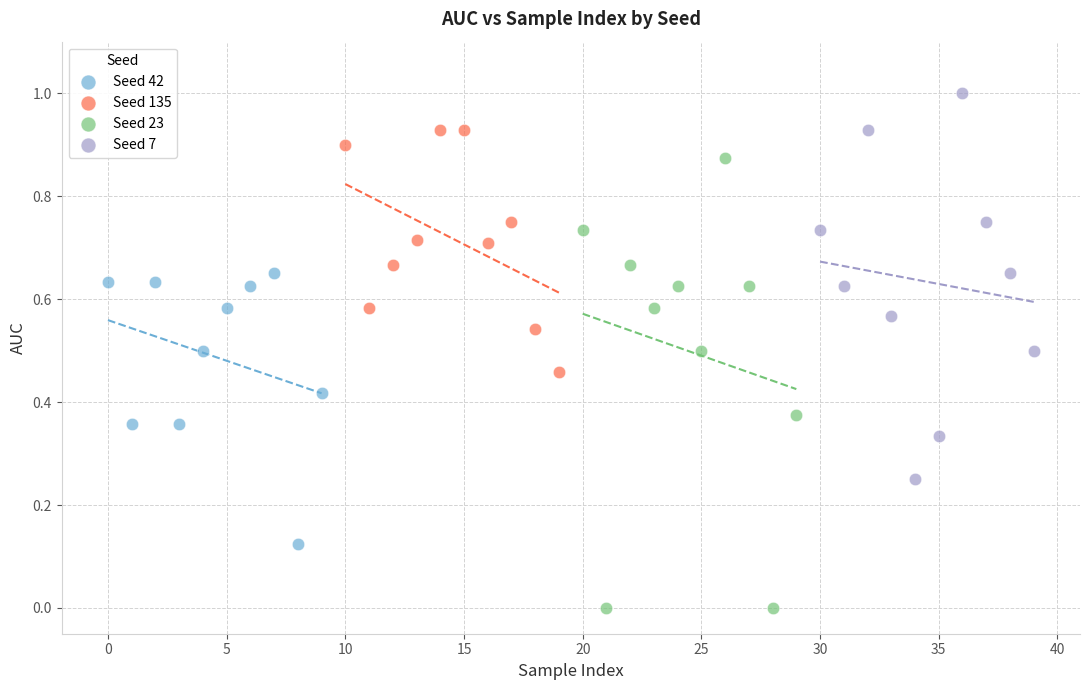

What are all the series names shown in the legend?

Seed 42, Seed 135, Seed 23, Seed 7